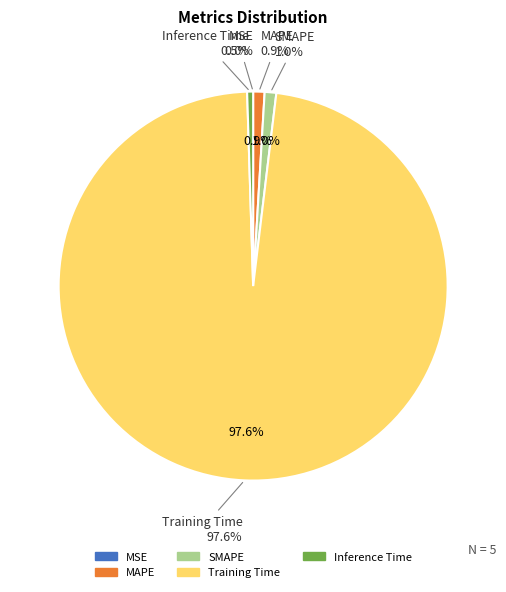

What percentage is the SMAPE slice, to the nearest percent?

1%